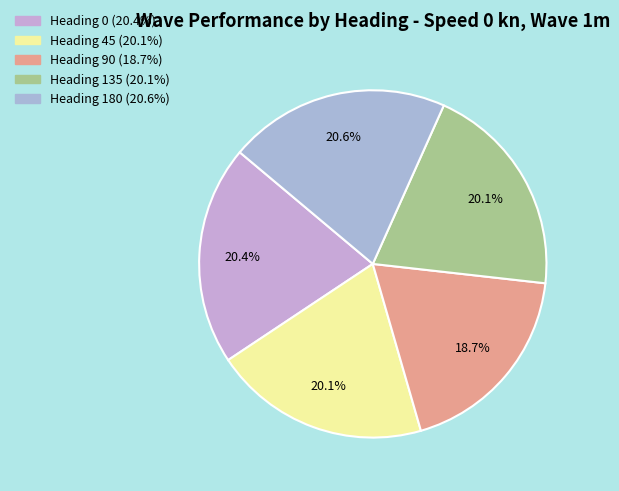

To the nearest percent, what percentage of the pie is Heading 180?

21%